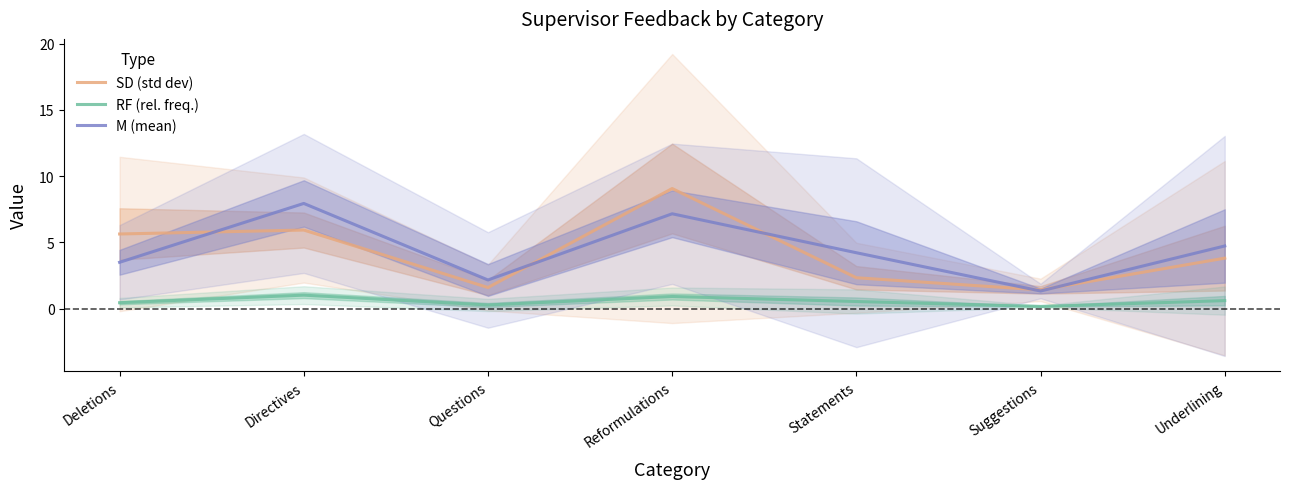

The RF (rel. freq.) series shows 0.9 at Reformulations. True or false?

True